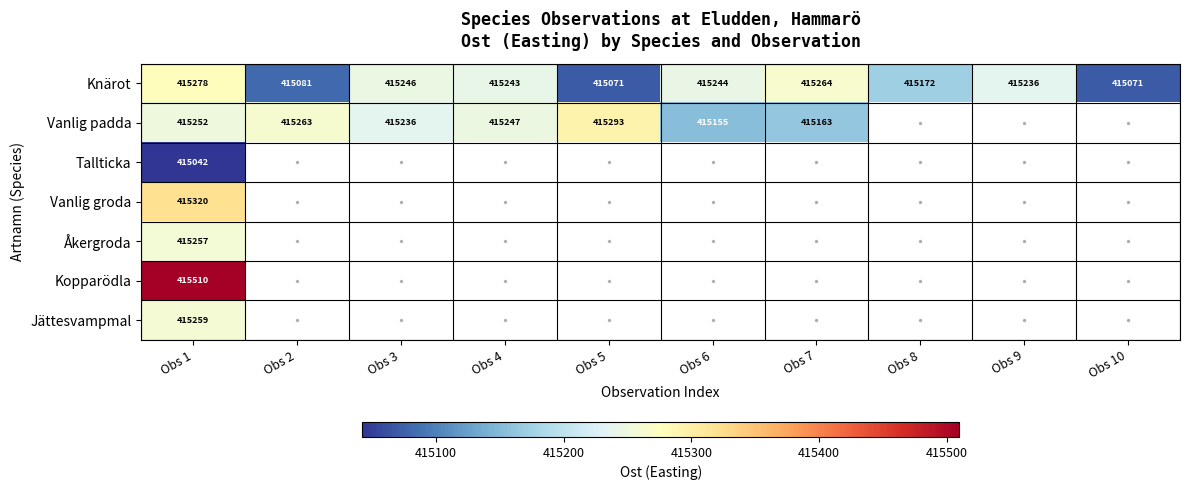

The Kopparödla series shows 415510 at Obs 1. True or false?

True